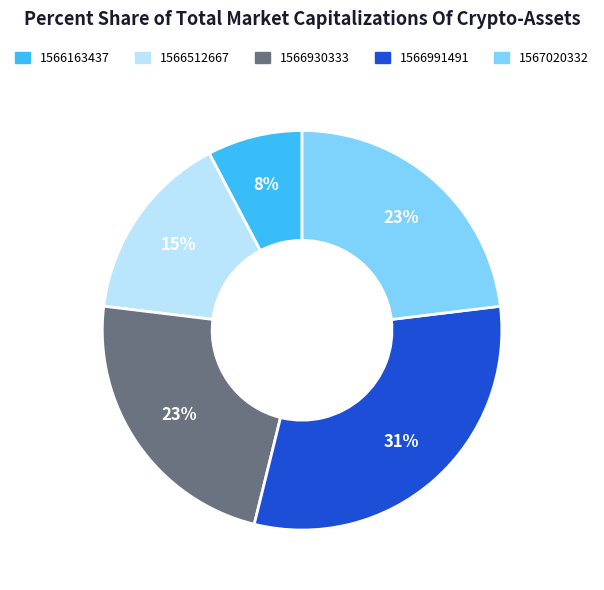

To the nearest percent, what is the difference between the largest and smallest slice percentages?

23%